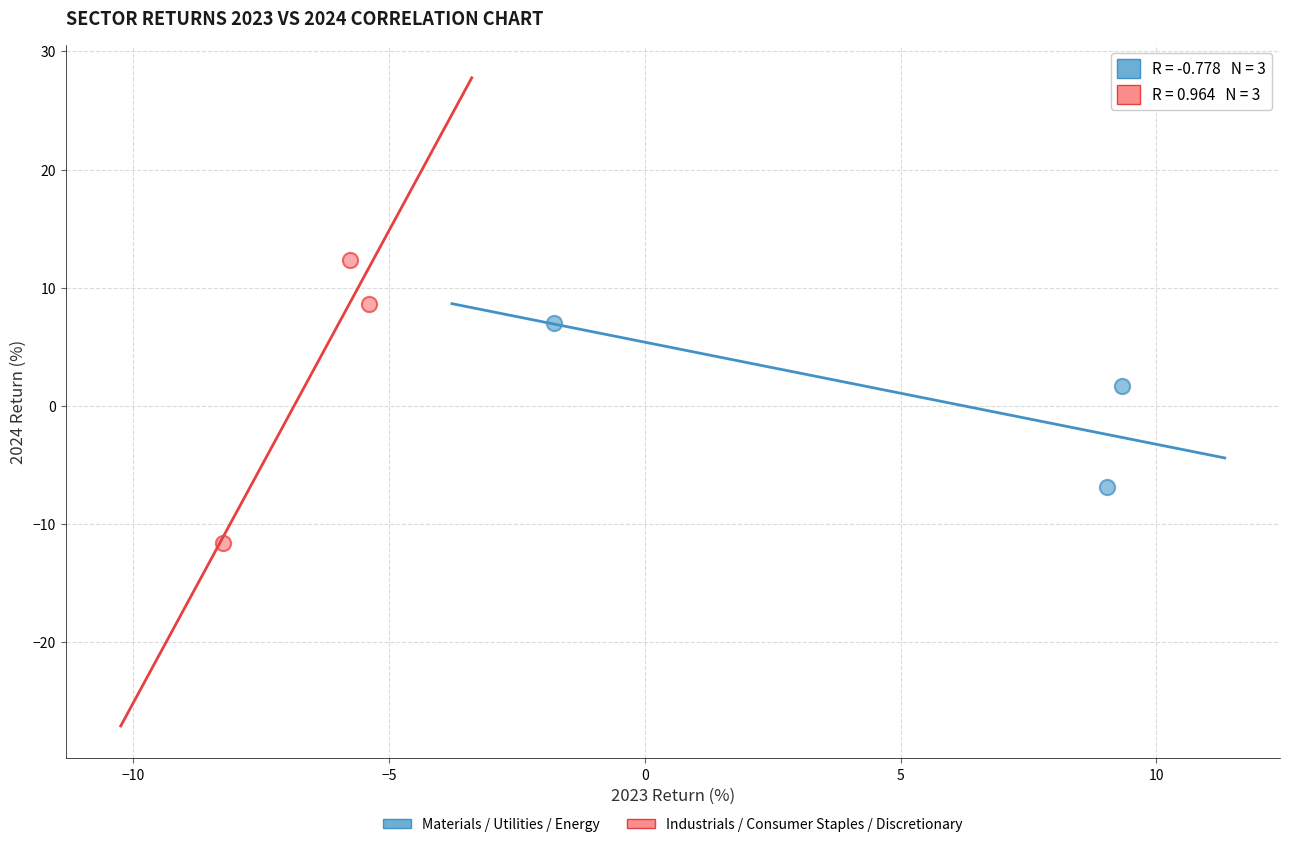

Which series reaches the minimum Y coordinate?

Industrials / Consumer Staples / Discretionary